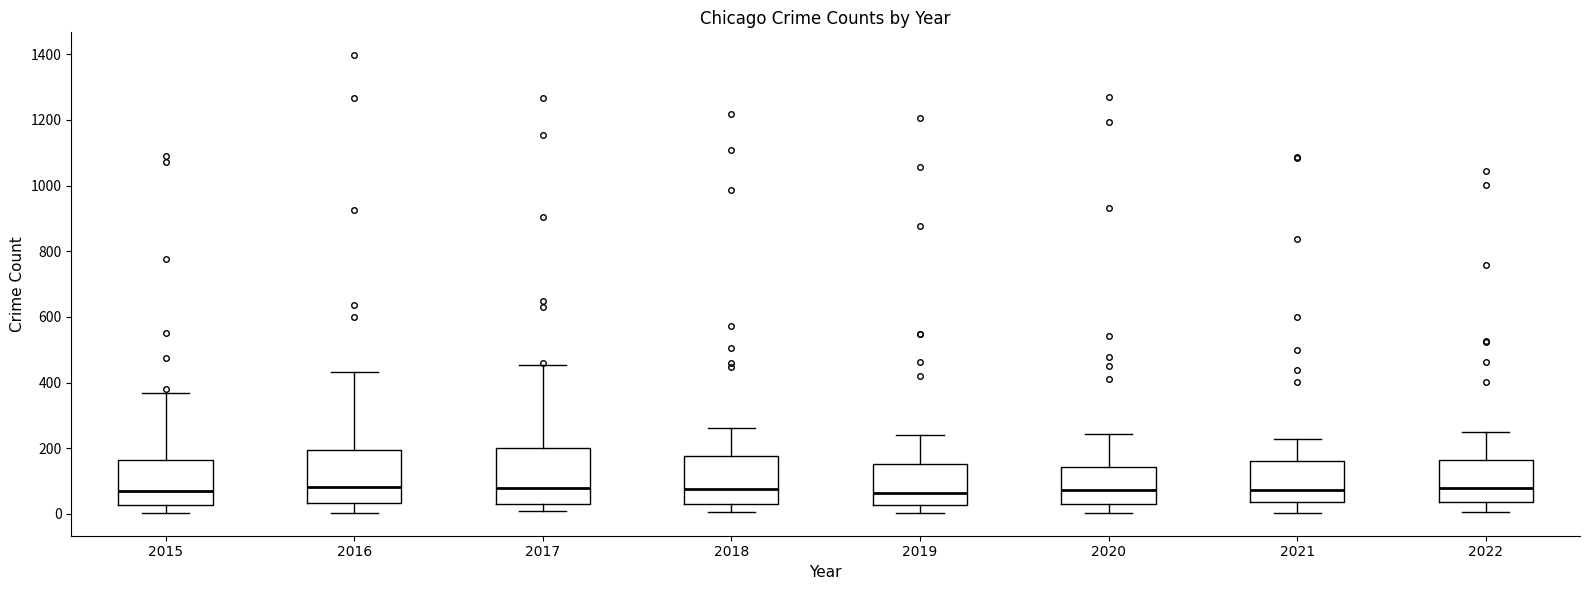

Reading left to right, read every box against the y-axis: the position of its median line, the range the box covers, and the ends of its whiskers. The values are not printed on the chart, so give them approximately, as read against the axis.

2015: median 80, box 20 to 160, whiskers 0 to 360
2016: median 80, box 40 to 200, whiskers 0 to 440
2017: median 80, box 40 to 200, whiskers 0 to 460
2018: median 80, box 40 to 180, whiskers 0 to 260
2019: median 60, box 20 to 160, whiskers 0 to 240
2020: median 80, box 40 to 140, whiskers 0 to 240
2021: median 80, box 40 to 160, whiskers 0 to 220
2022: median 80, box 40 to 160, whiskers 0 to 240